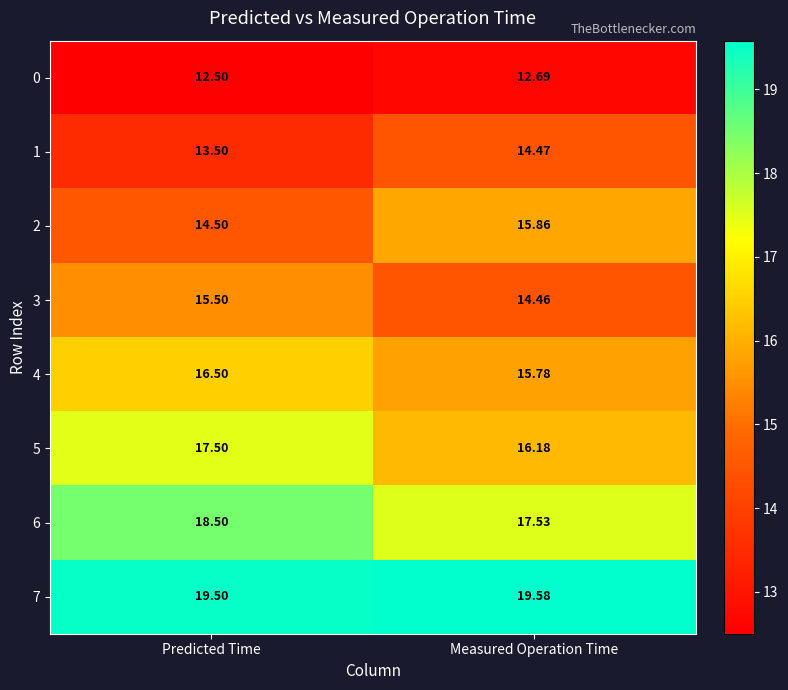

At how many categories does at least one series exceed 18?

2